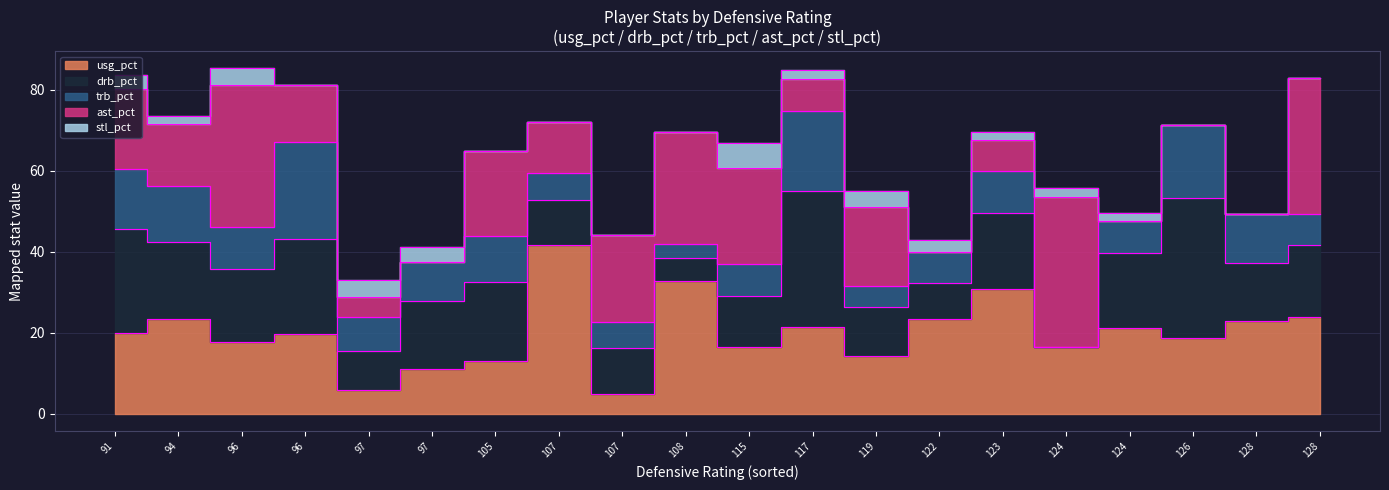

What is the difference between the maximum and minimum values in the trb_pct series?

23.9